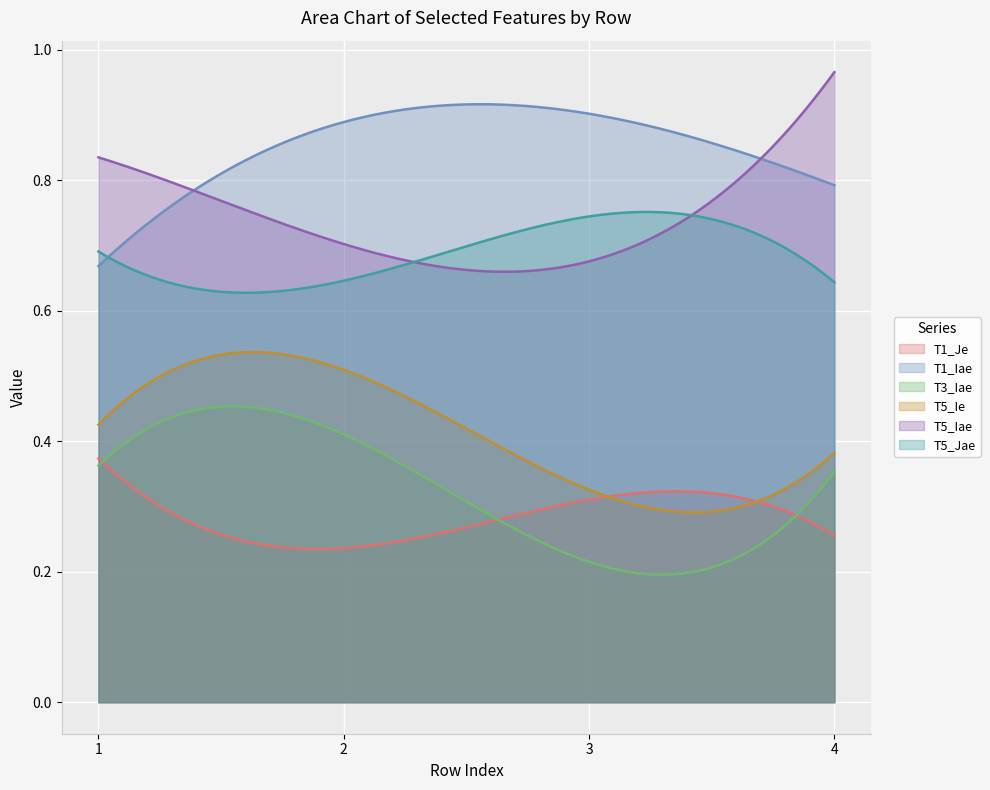

Between which two adjacent categories do T5_Jae and T1_Iae first intersect?

1 and 2